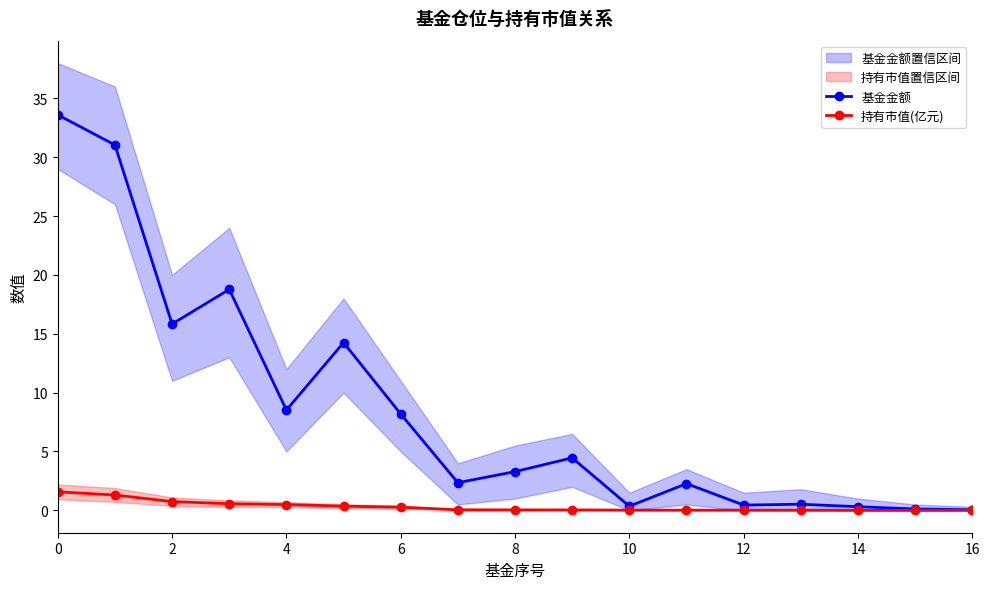

True or false: 持有市值(亿元) has more than 0 interior local peaks.

False